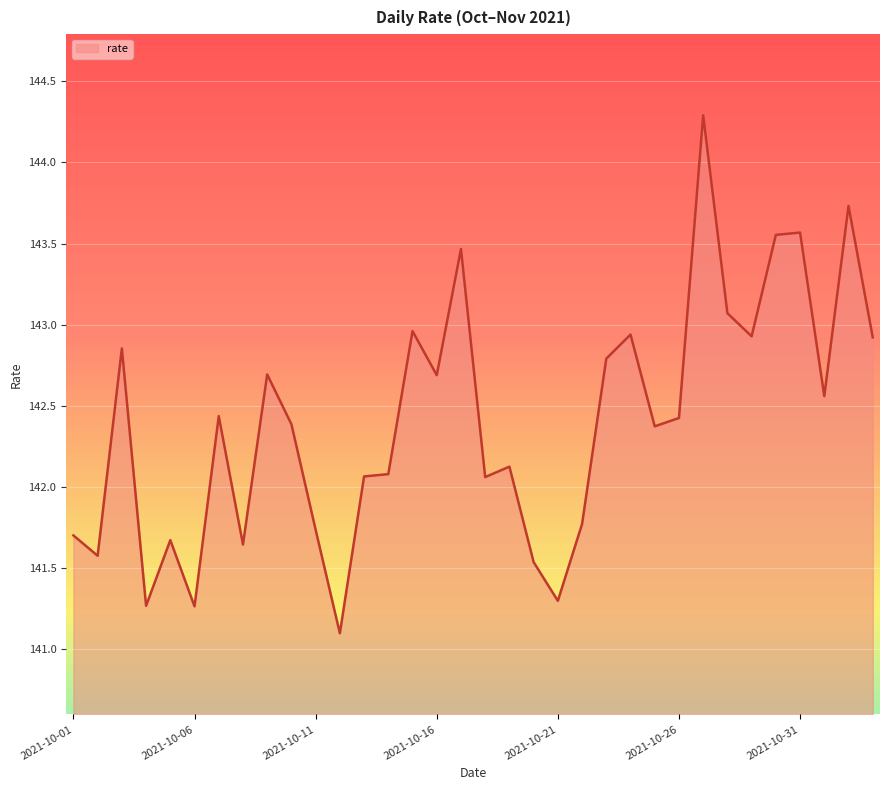

How many categories are shown in the chart?

34